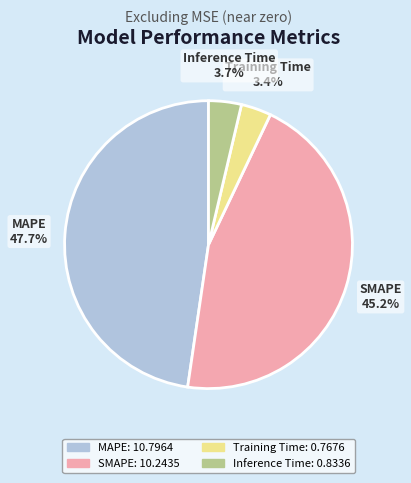

To the nearest percent, what percentage of the pie is Inference Time?

4%